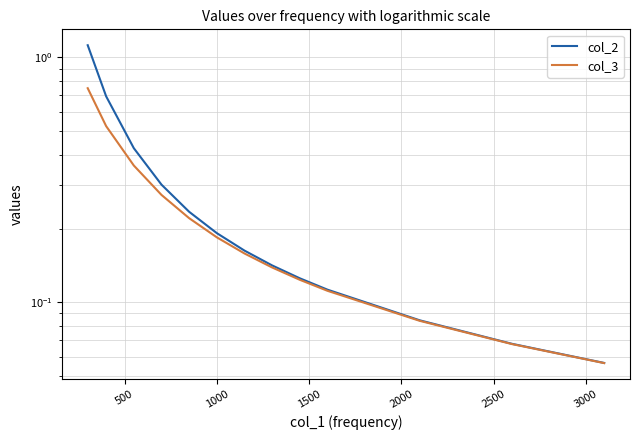

What is the difference between the second highest and minimum values in the col_3 series?

0.5